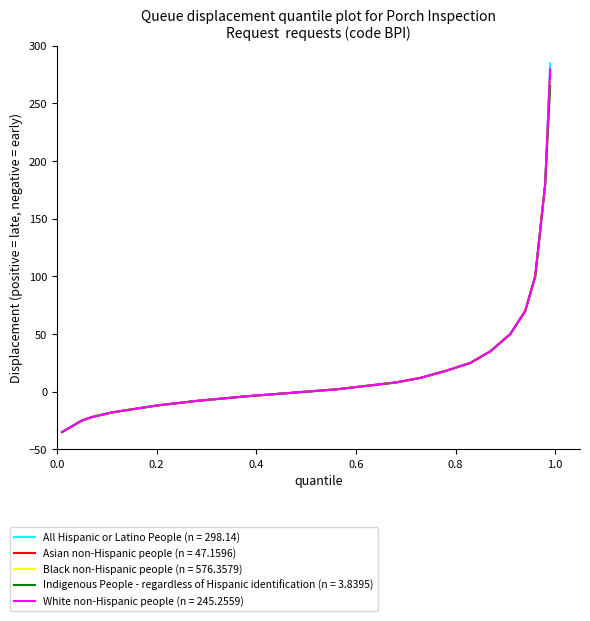

What is the maximum value shown in the chart?

285